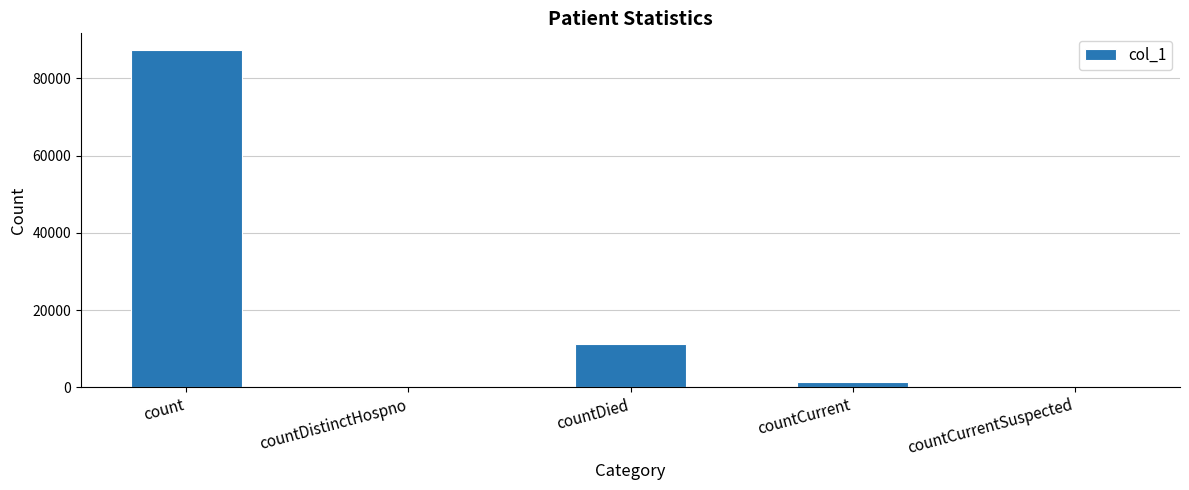

At which label does the data first exceed 1478?

count